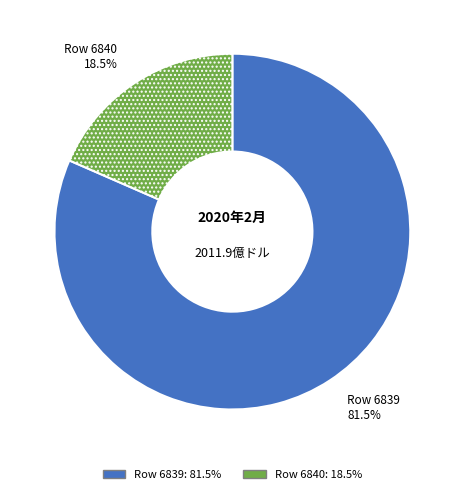

Is the sum of Row 6839 and Row 6840 greater than half?

Yes